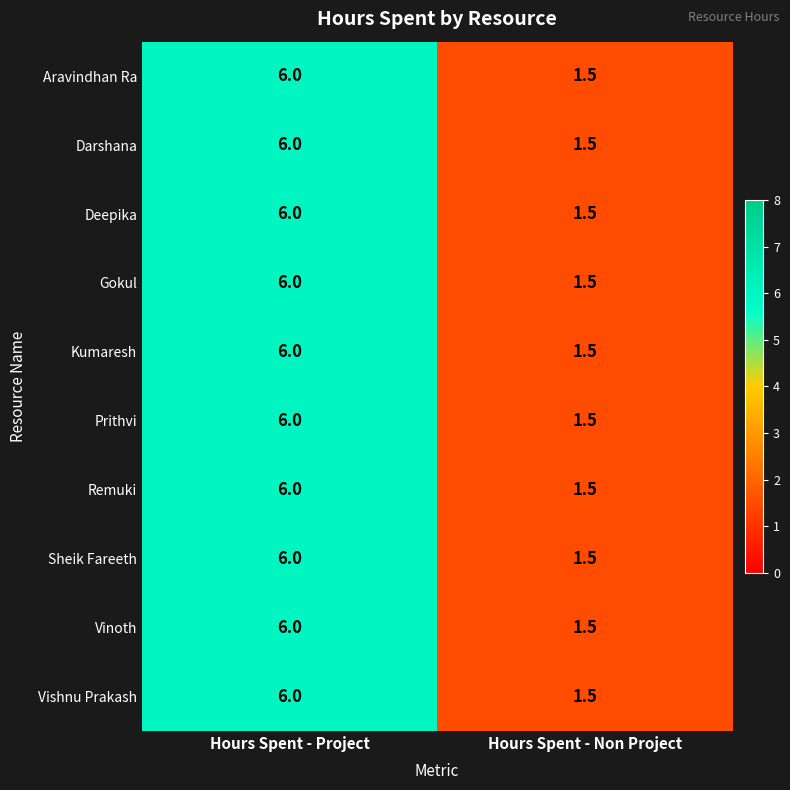

The Kumaresh series shows 2.3 at Hours Spent - Non Project. True or false?

False